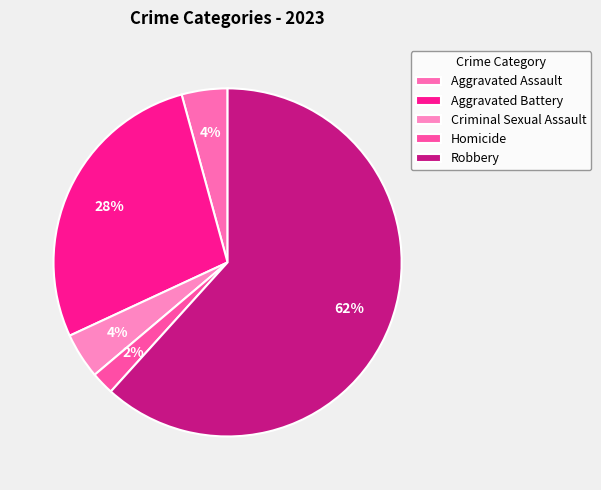

How many slices are in this pie chart?

5